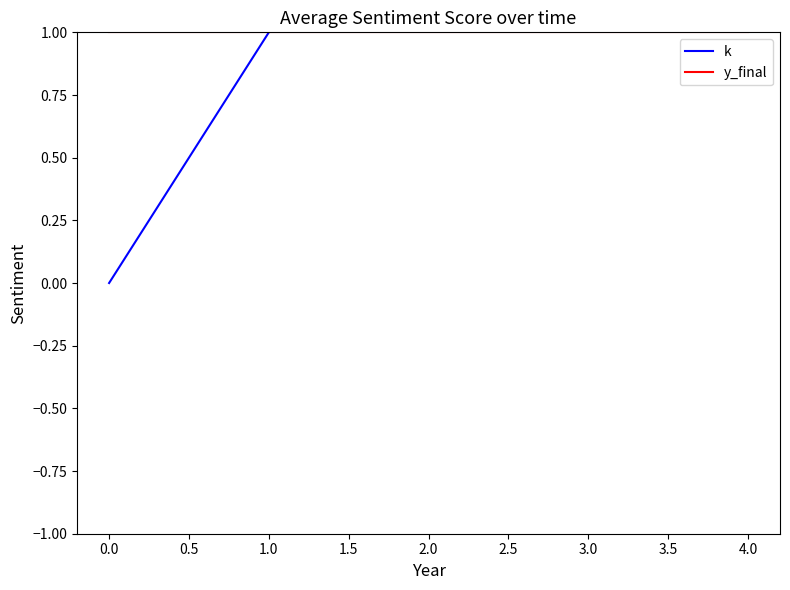

Which series has the largest total across all categories?

k